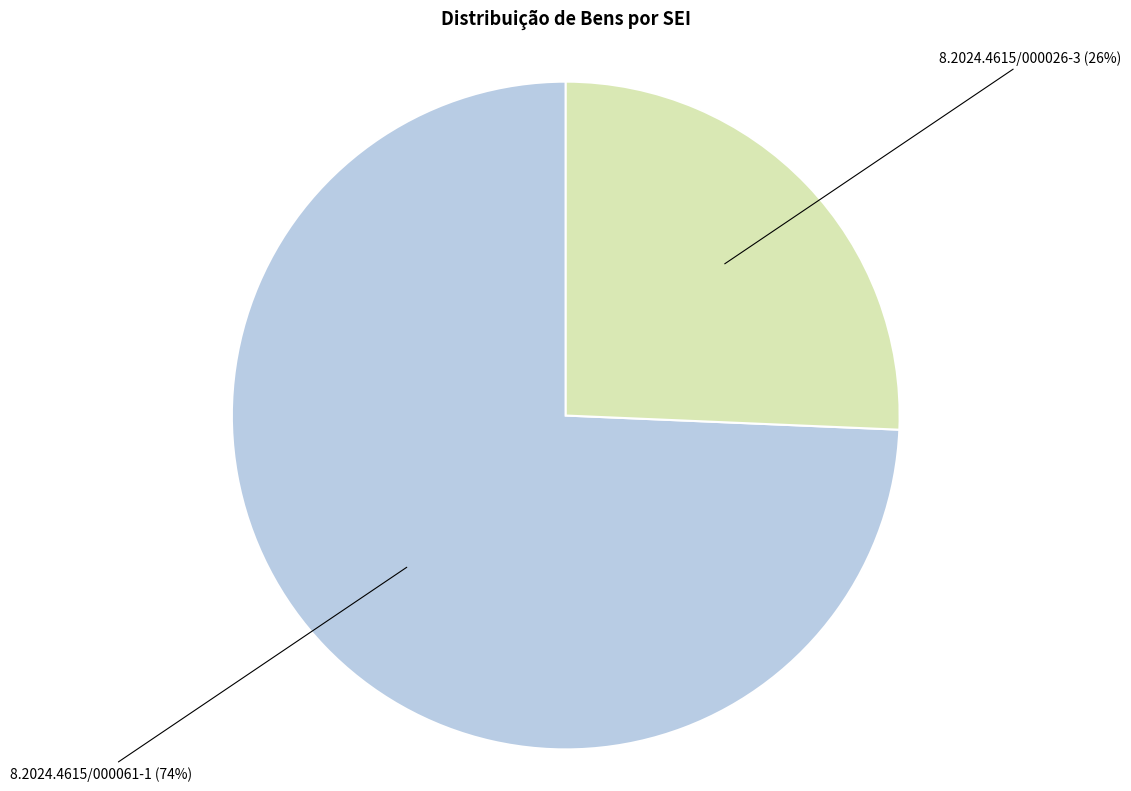

Is there any slice that represents more than half of the pie?

Yes